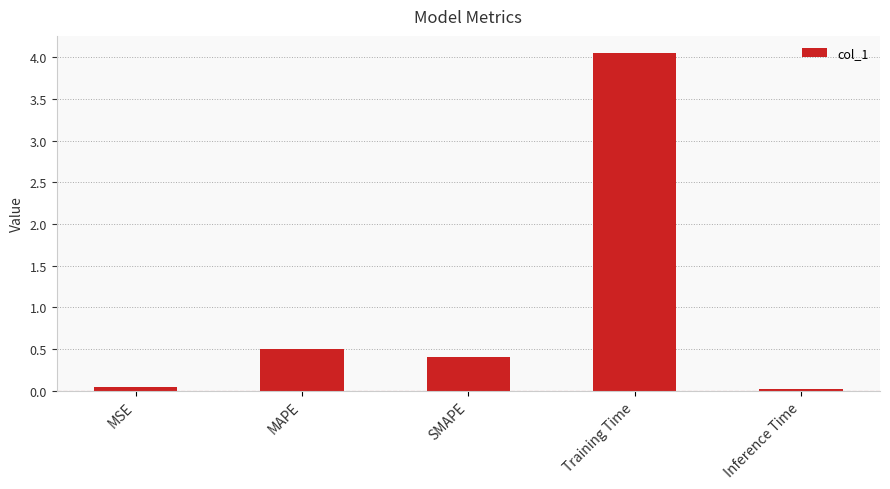

Which label corresponds to the largest value in the chart?

Training Time